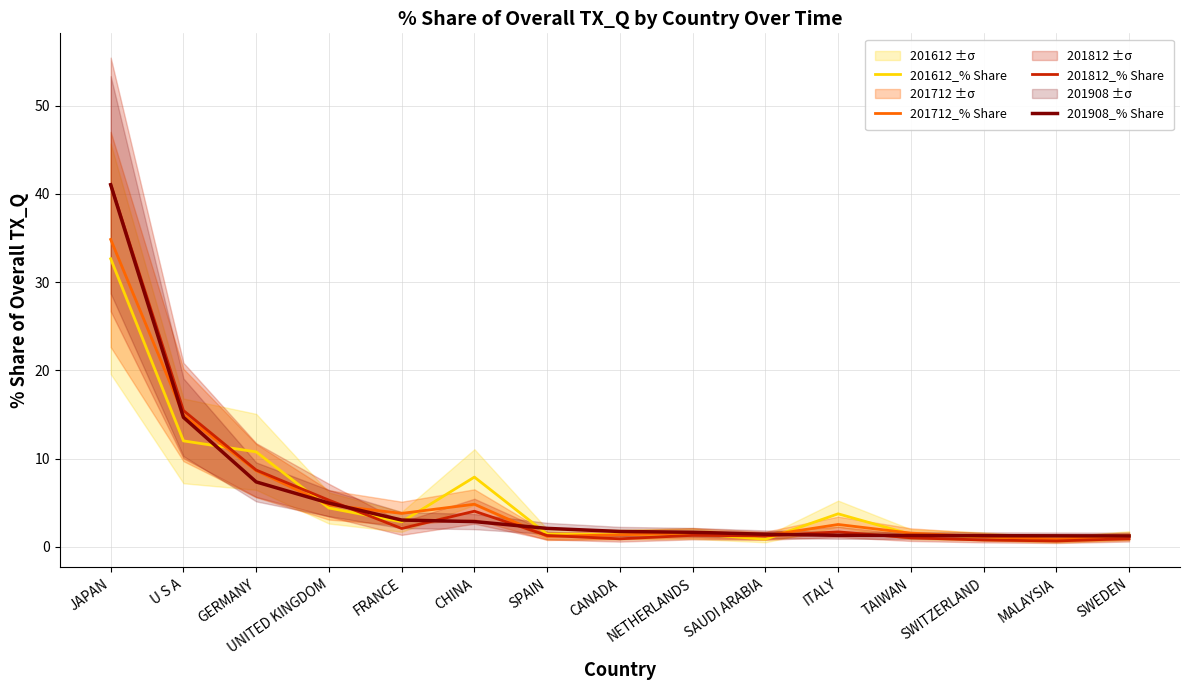

Where do 201612_% Share and 201812_% Share first cross each other?

U S A and GERMANY